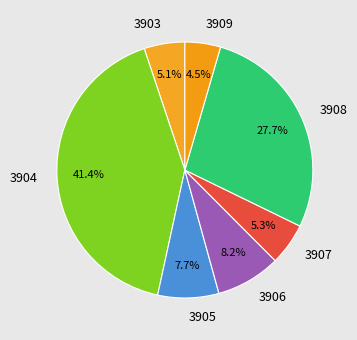

What is the ratio of the value at 3904 to the value at 3903?

8.1